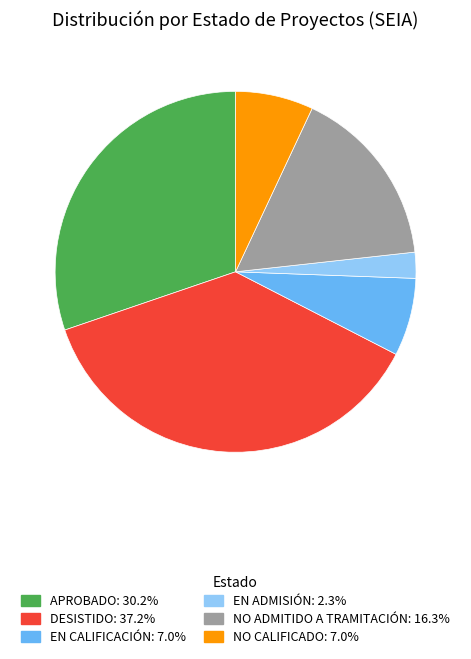

Is there any slice that represents more than half of the pie?

No